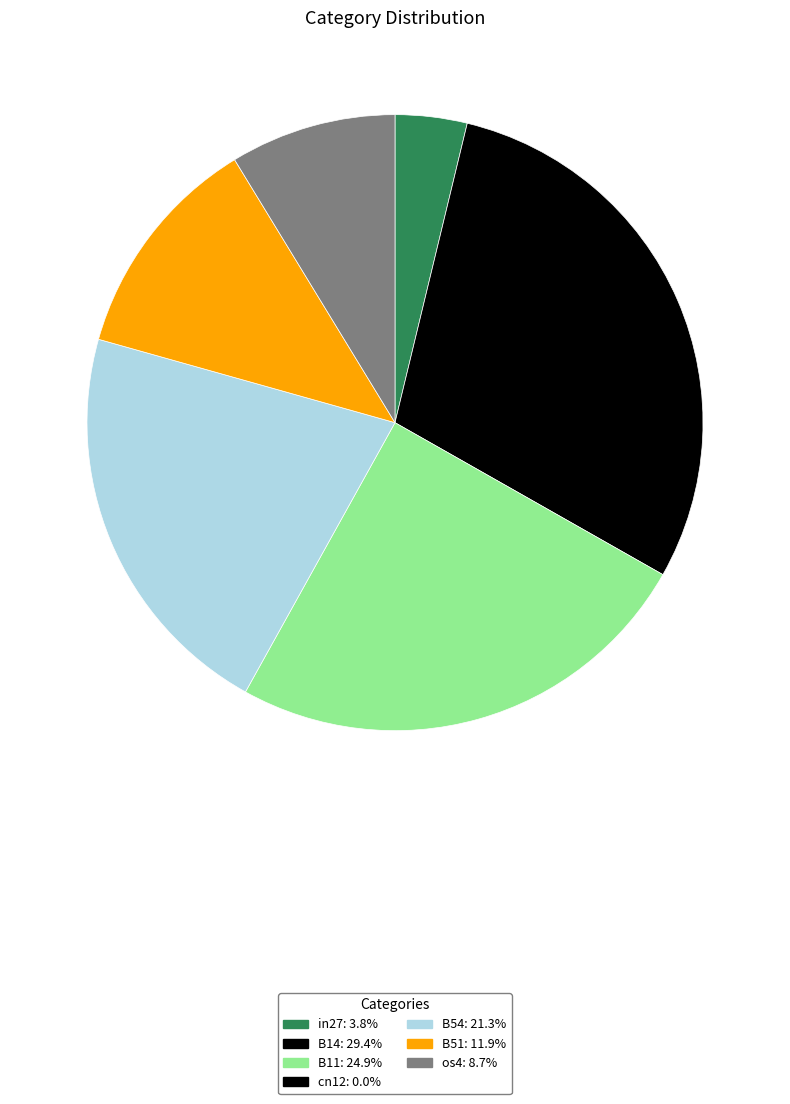

Is there a majority slice in this chart?

No